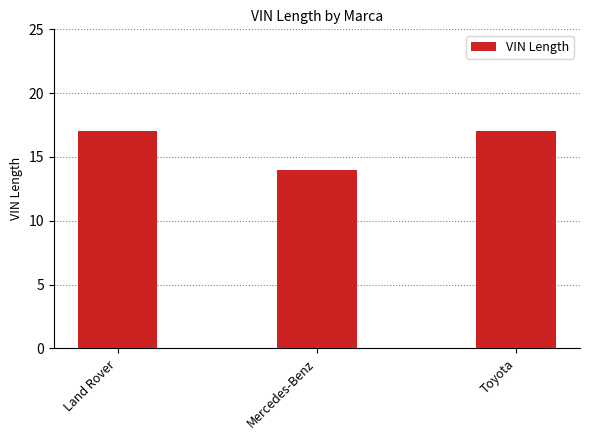

How many distinct data groups are displayed?

1